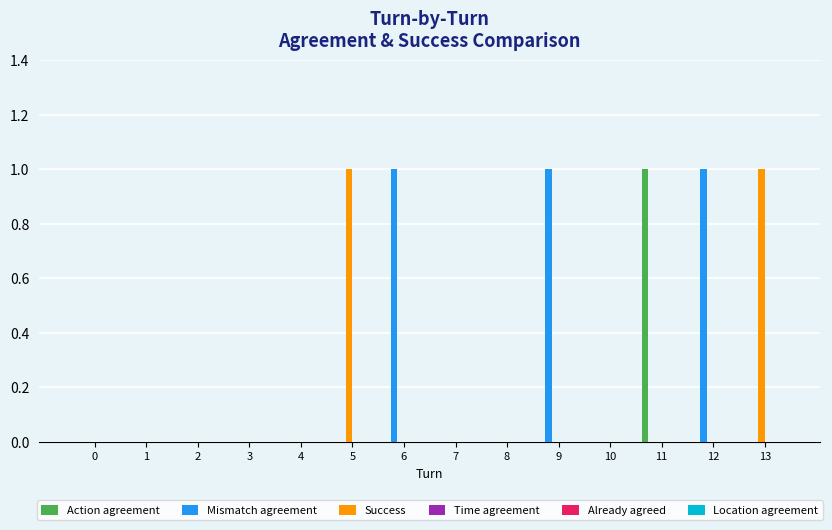

Which series has the largest total across all categories?

Mismatch agreement